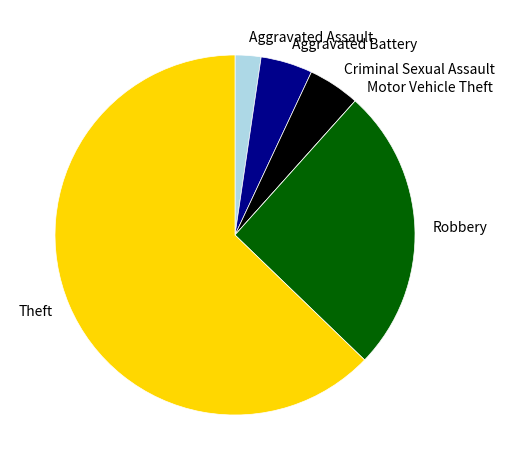

True or false: Aggravated Battery accounts for 5% of the total.

True